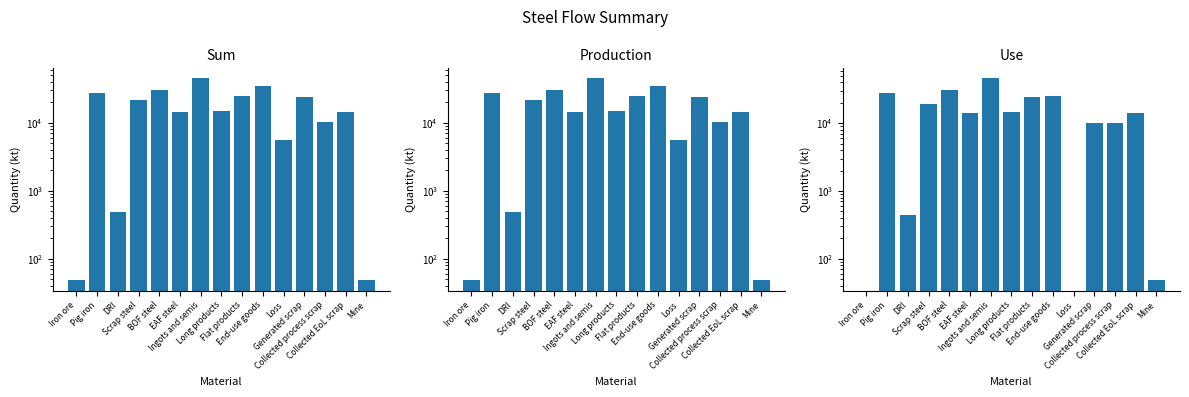

The value of Sum at BOF steel is 9468.9. True or false?

False